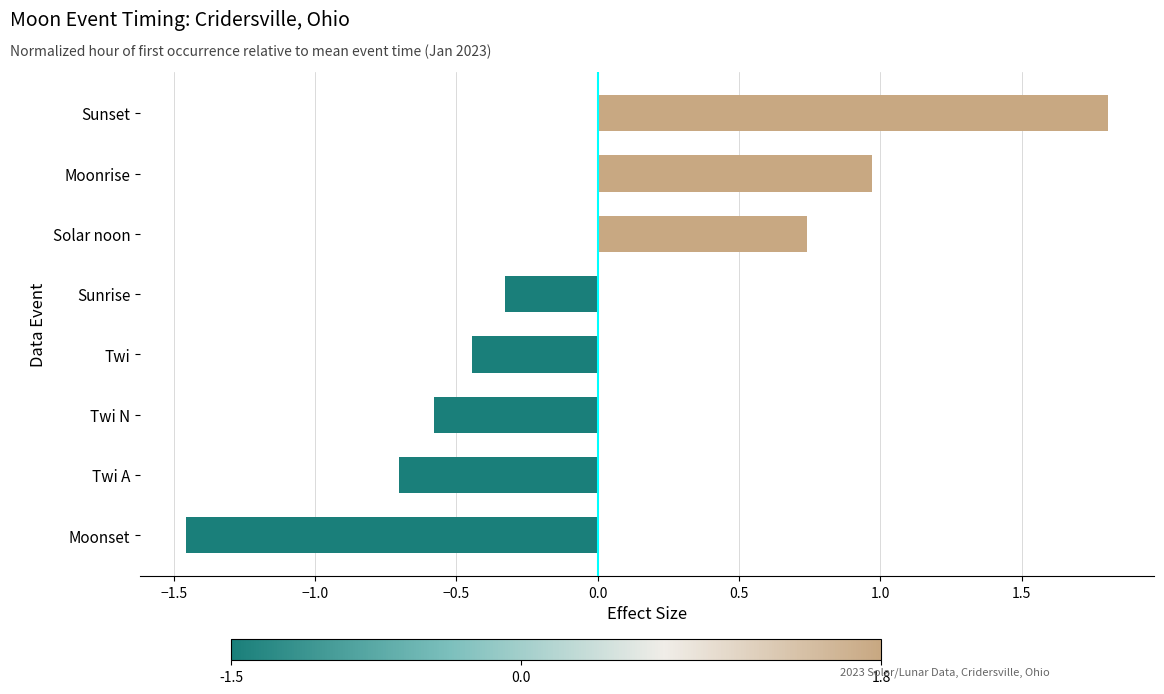

What is the difference between the values at Twi and Twi A?

0.3